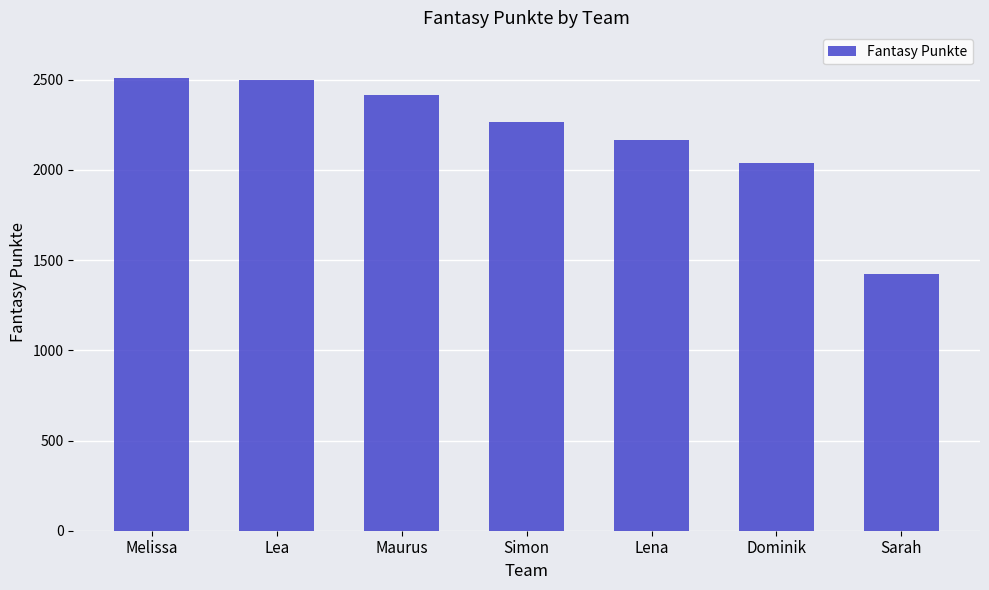

True or false: the data shows 1001 at Lena.

False